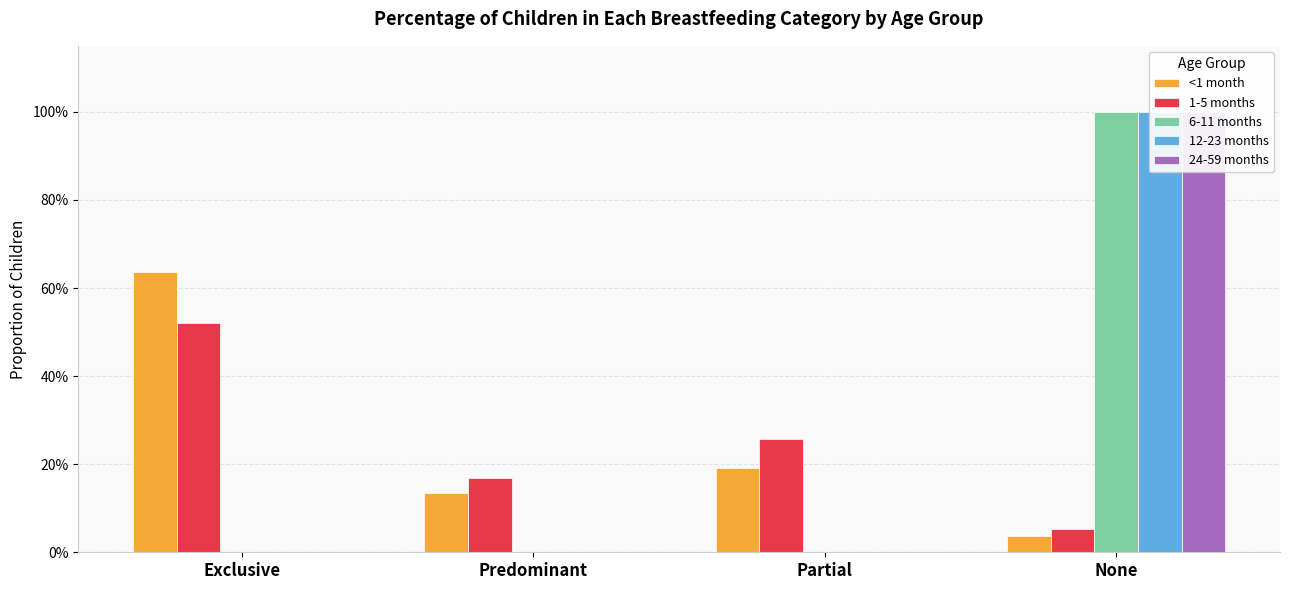

How many bars are there in total?

20